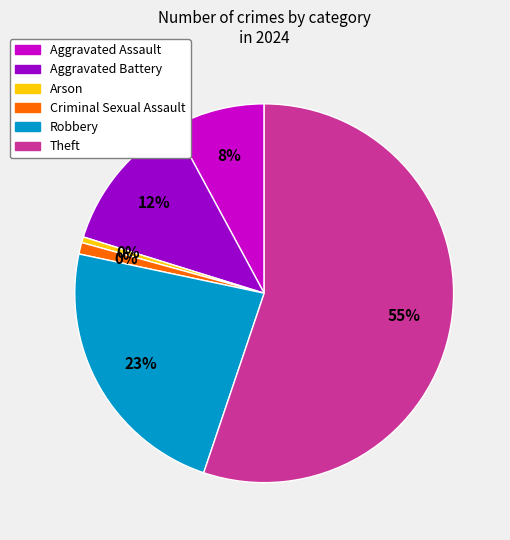

Is there any slice that represents more than half of the pie?

Yes